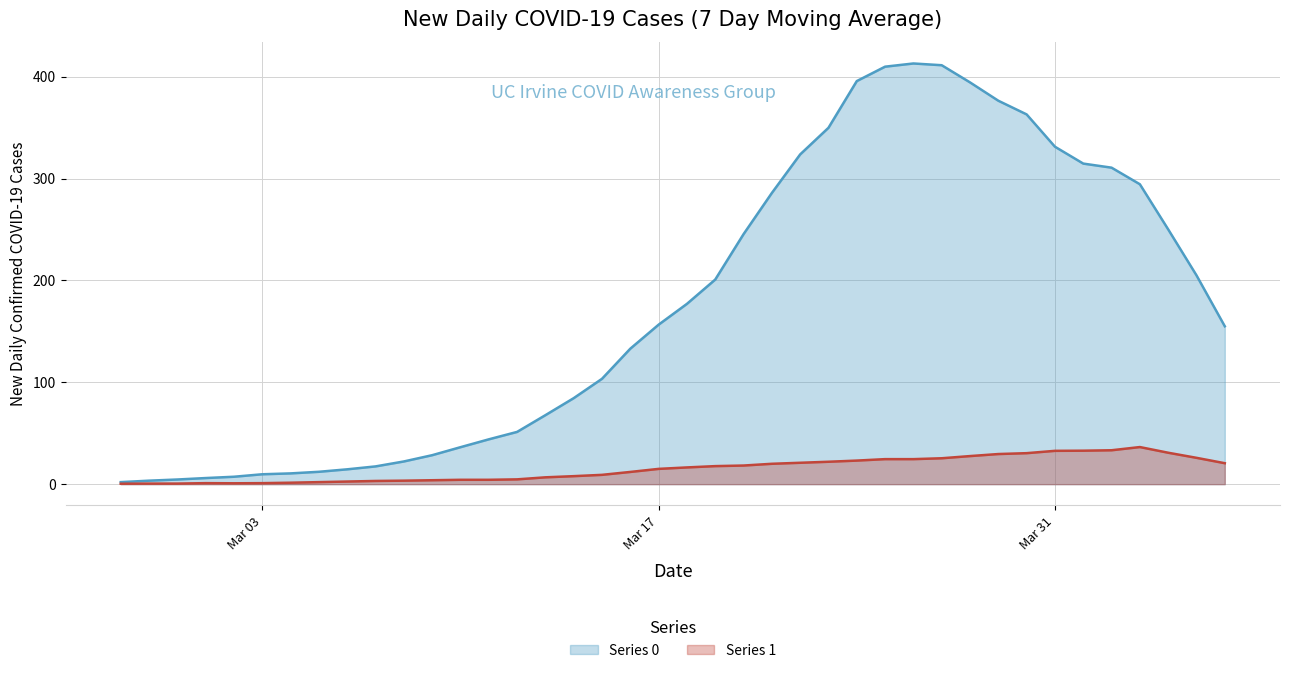

Which series has the largest total across all categories?

Series 0